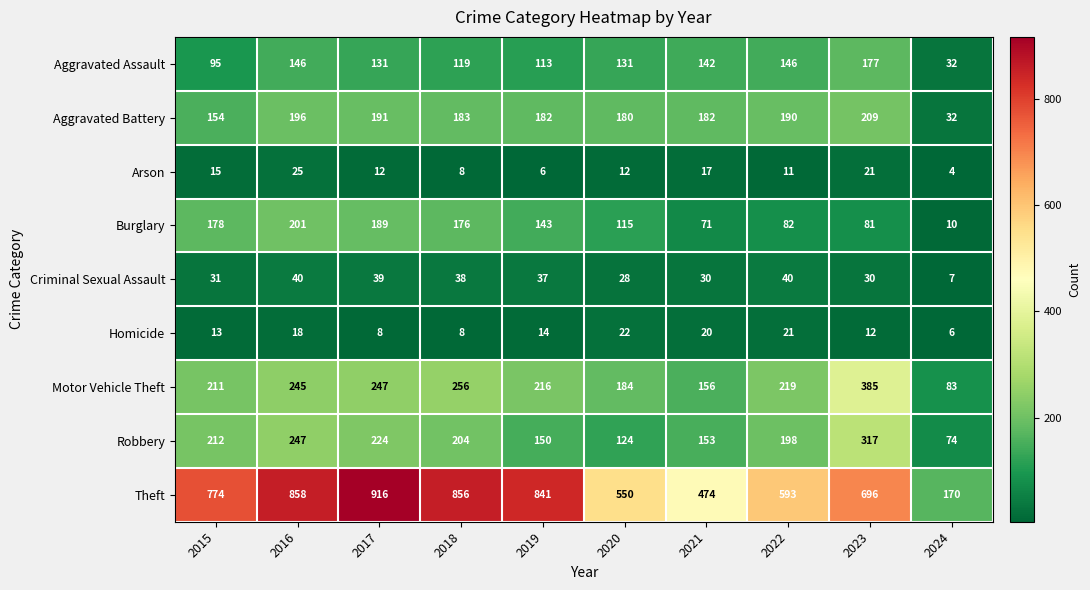

Which series has the largest total across all categories?

Theft